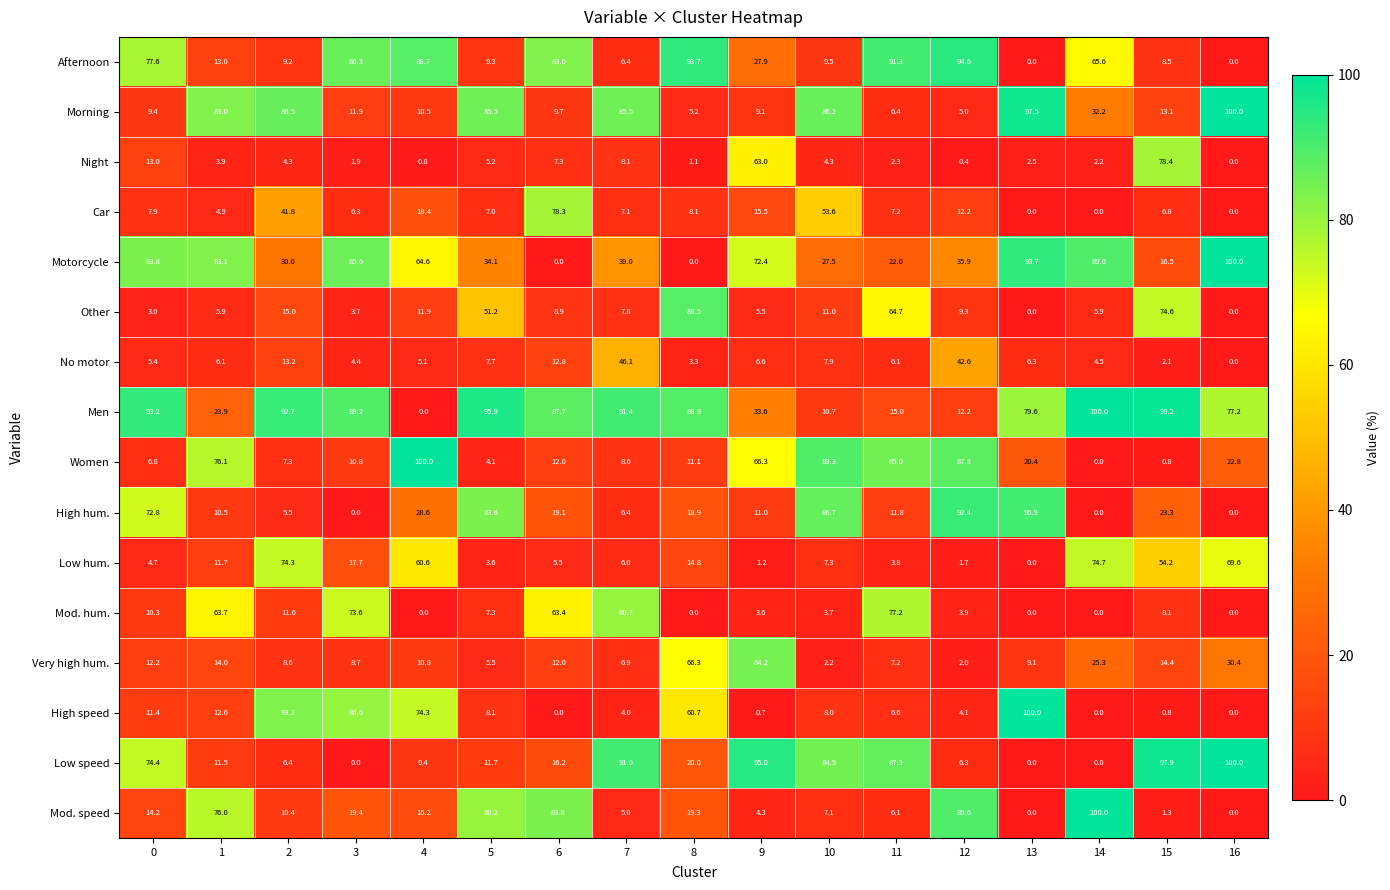

Which series has the largest total across all categories?

Men